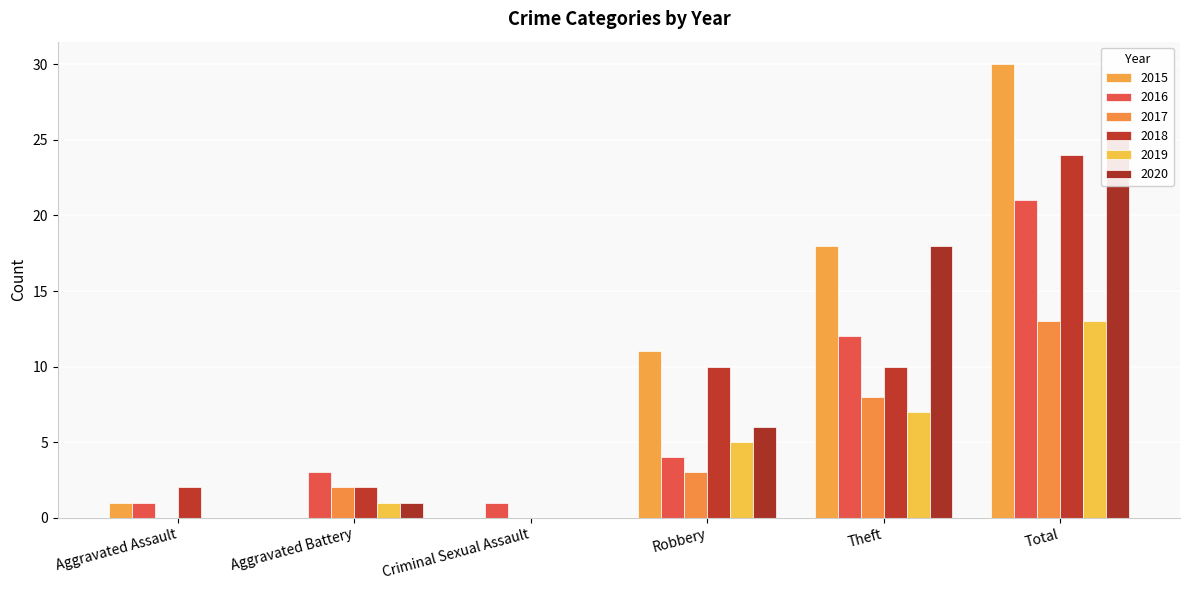

What is the sum of the 2017 values at Theft and Aggravated Battery?

10